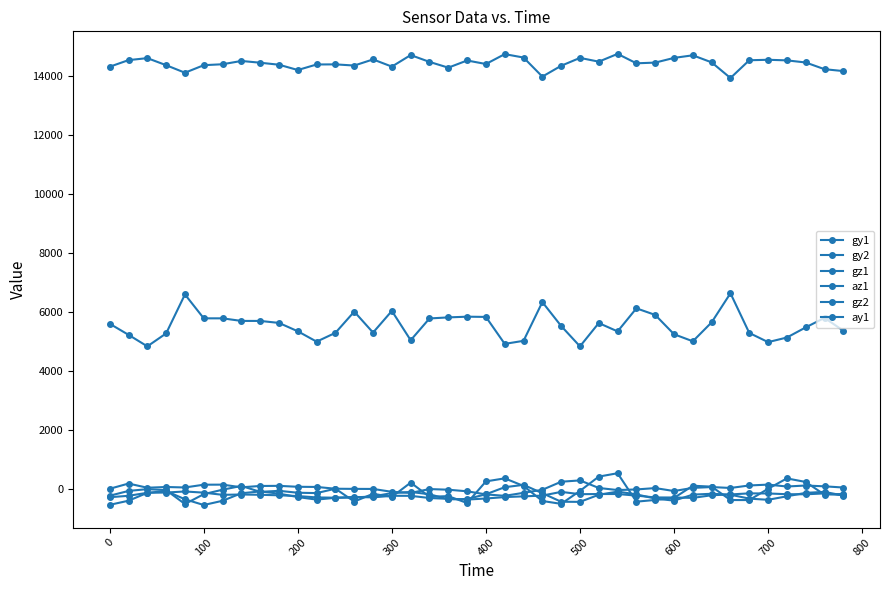

Which series has the largest total across all categories?

ay1